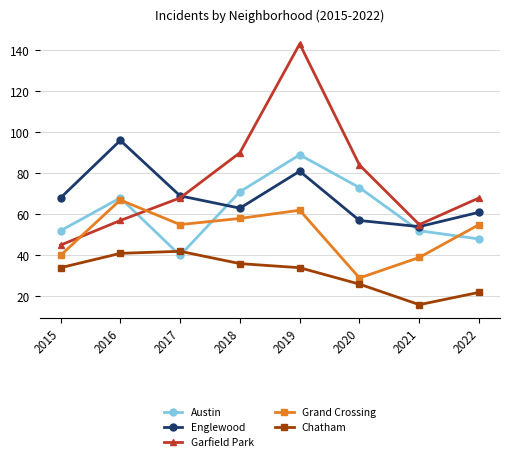

What is the sum of all Grand Crossing values?

405